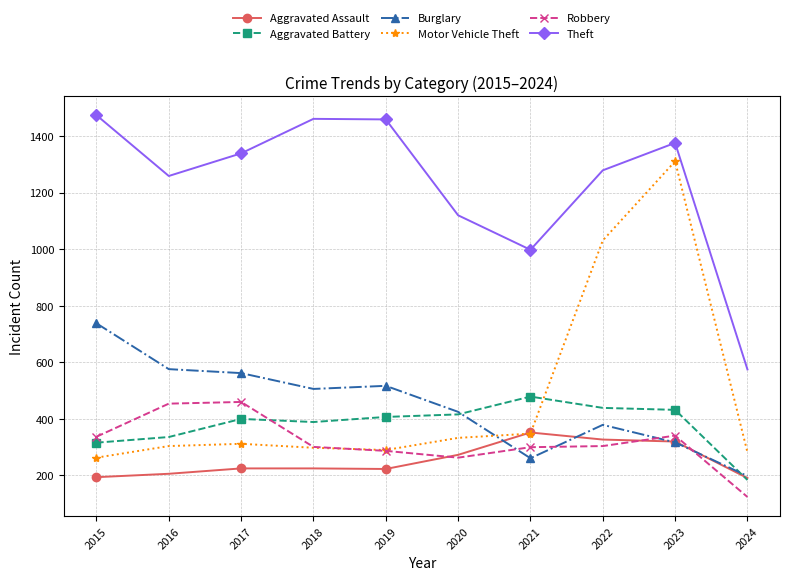

What is the difference between the Theft values at 2024 and 2017?

764